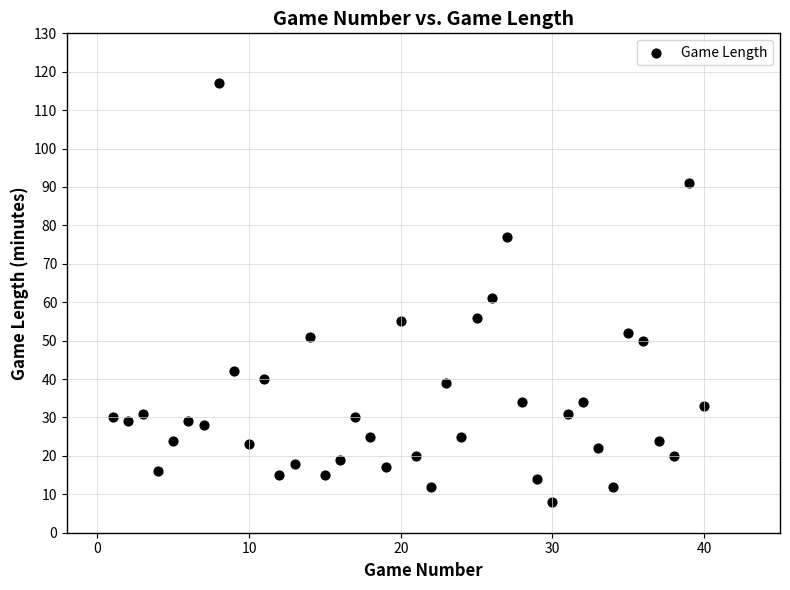

What is the range of Y values (max minus min)?

109